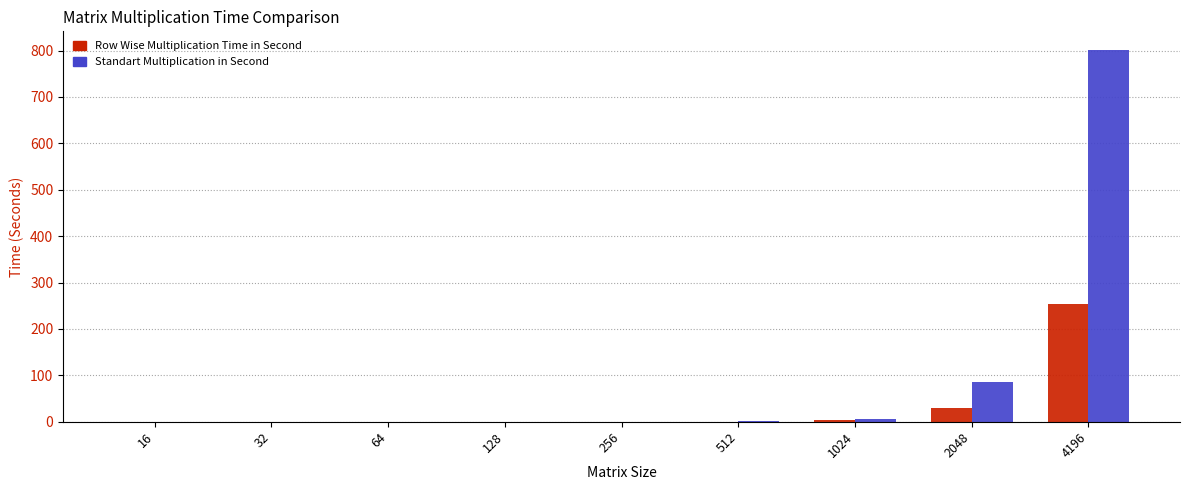

Which series has the widest spread of values?

Standart Multiplication in Second